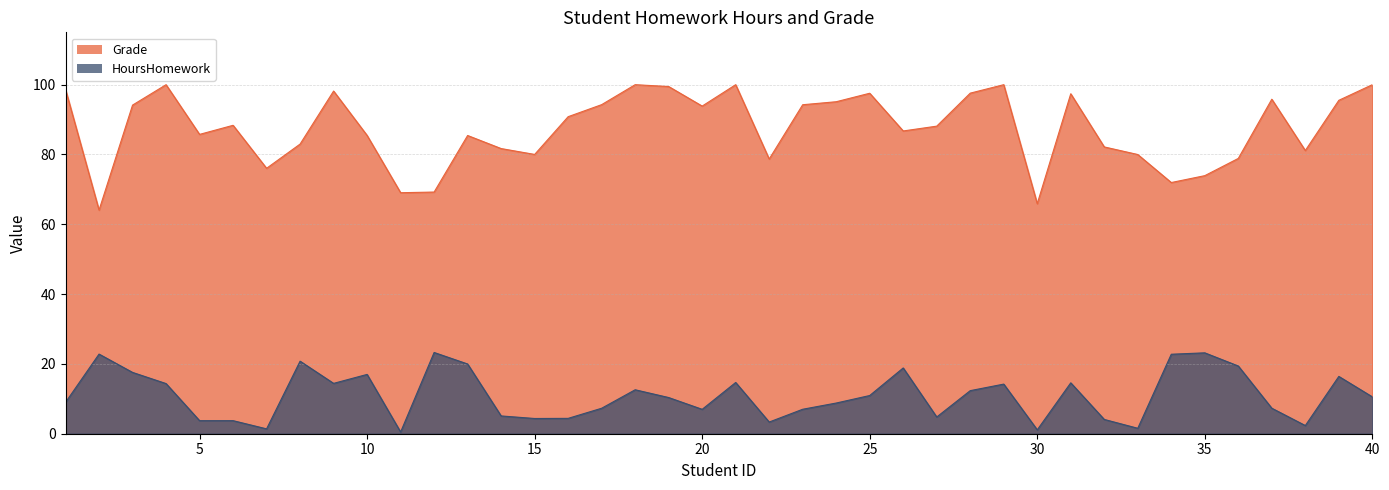

Between 36 and 3, which is larger?

36